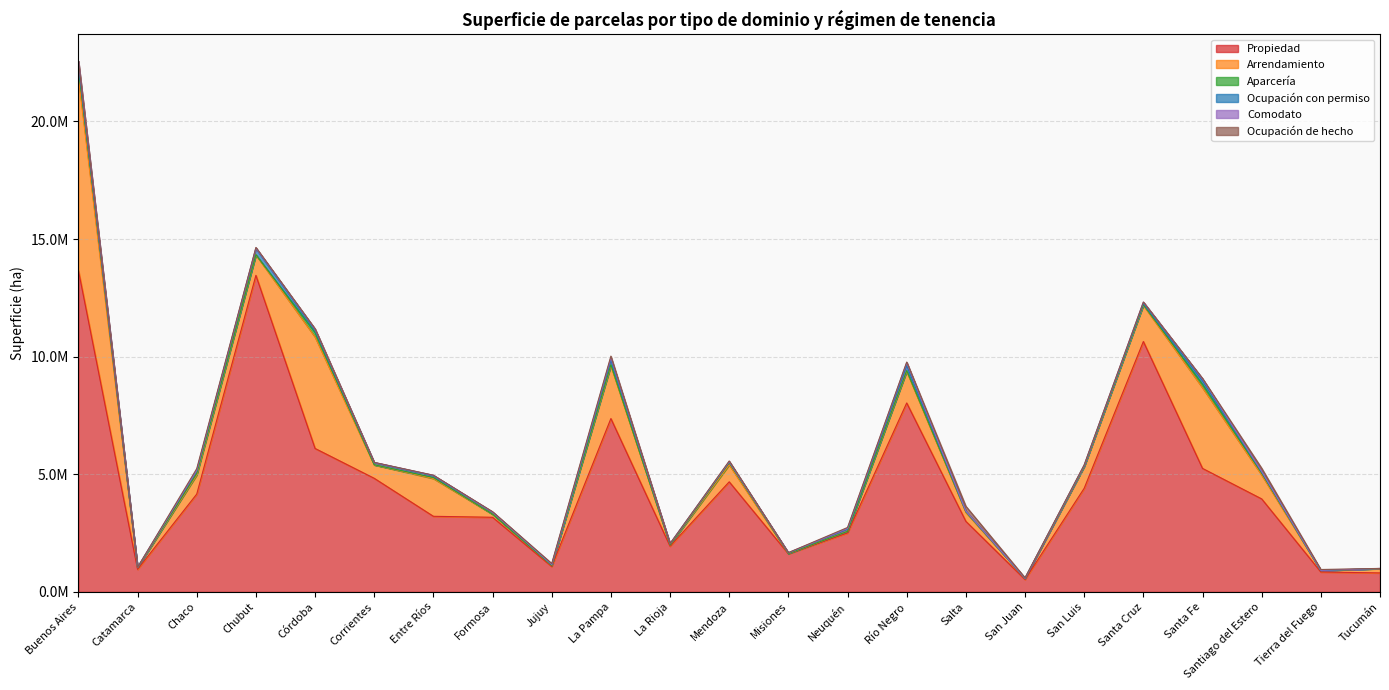

Does the chart display data point markers on the line(s)?

No